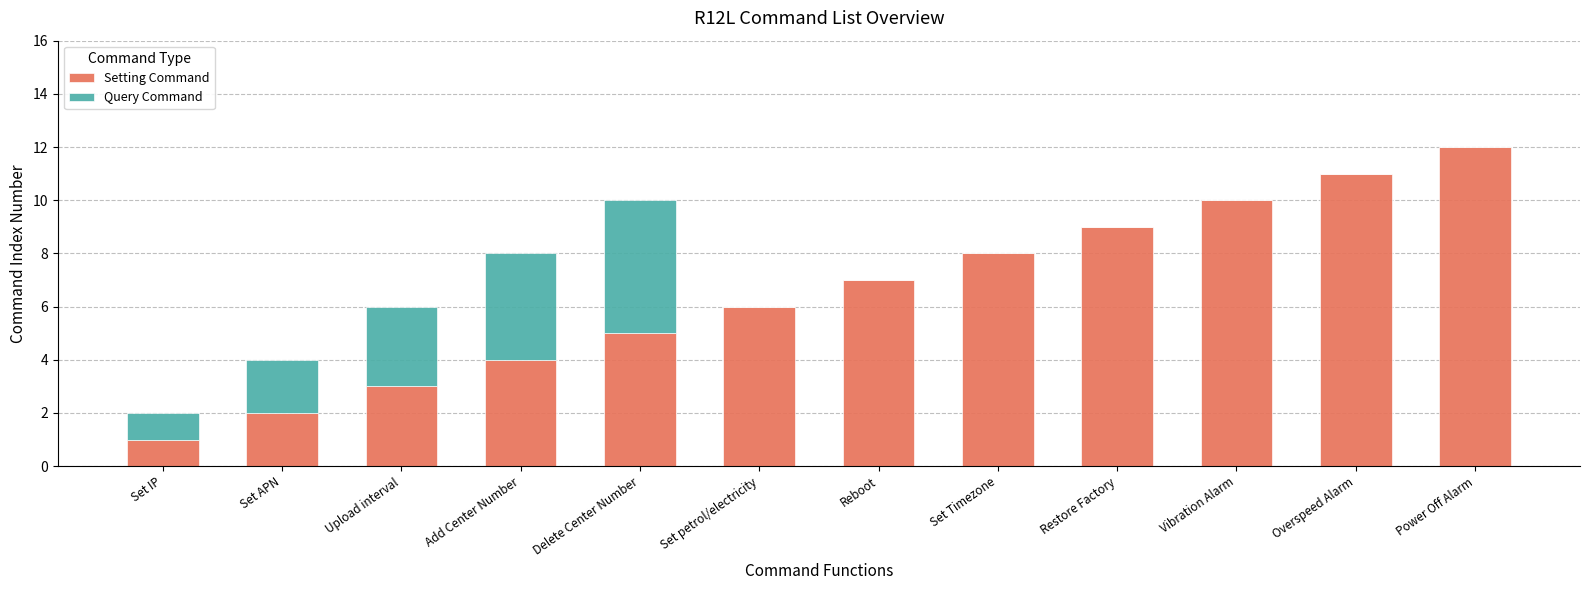

At which category is the sum across all series the highest?

Power Off Alarm